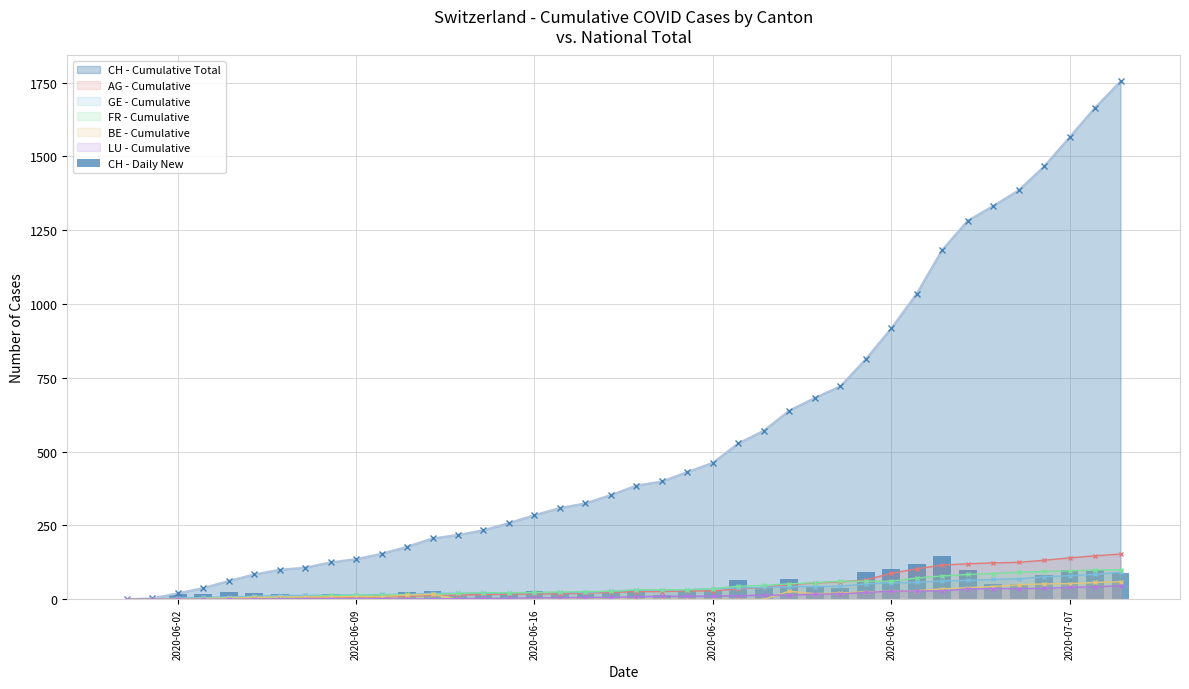

Are the bars grouped side by side (vs. stacked)?

No